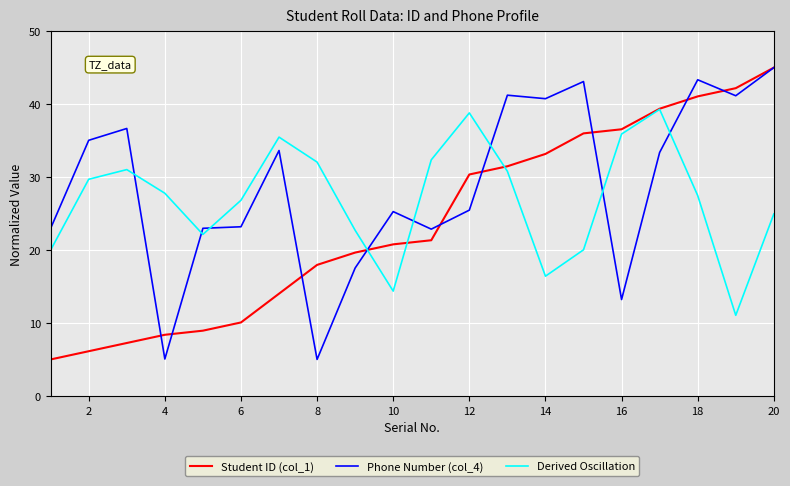

True or false: Phone Number (col_4) and Derived Oscillation cross at least once.

True